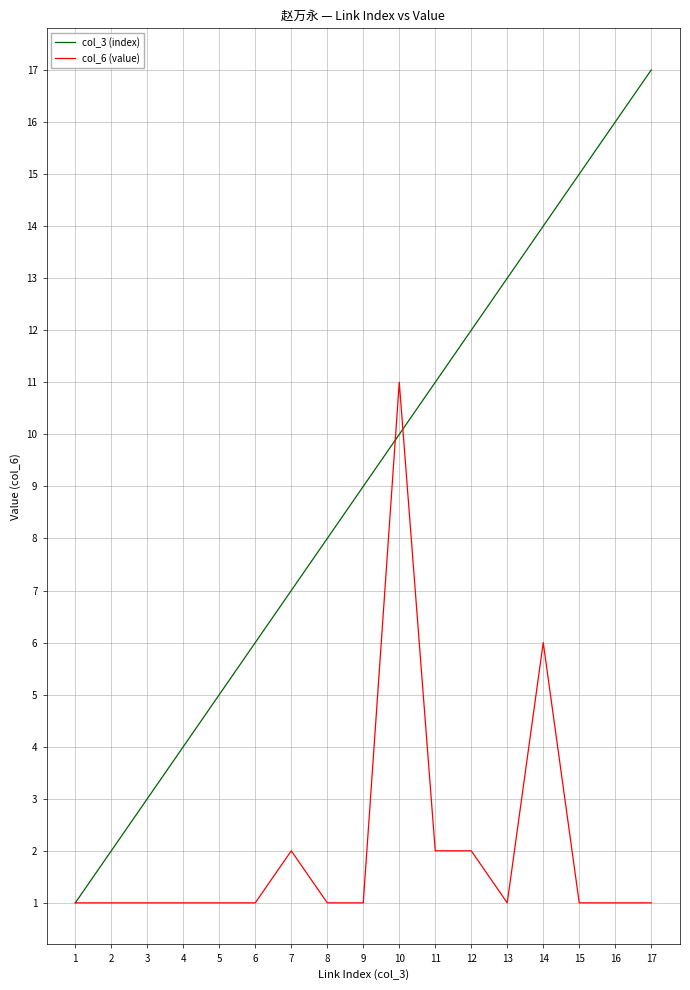

True or false: col_3 (index) and col_6 (value) cross at least once.

True